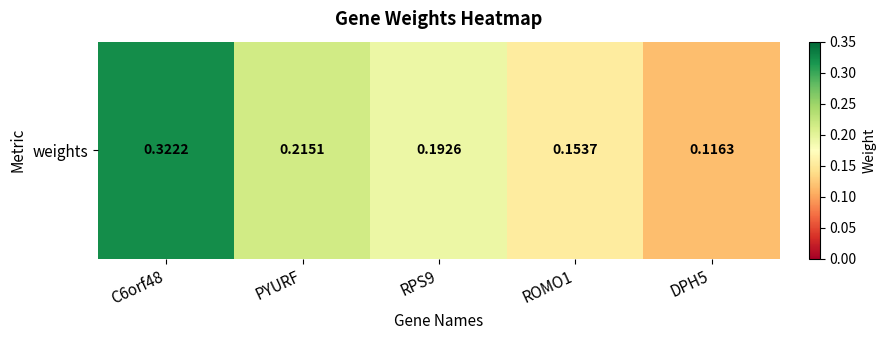

List the labels in order of value, smallest first.

DPH5, ROMO1, RPS9, PYURF, C6orf48